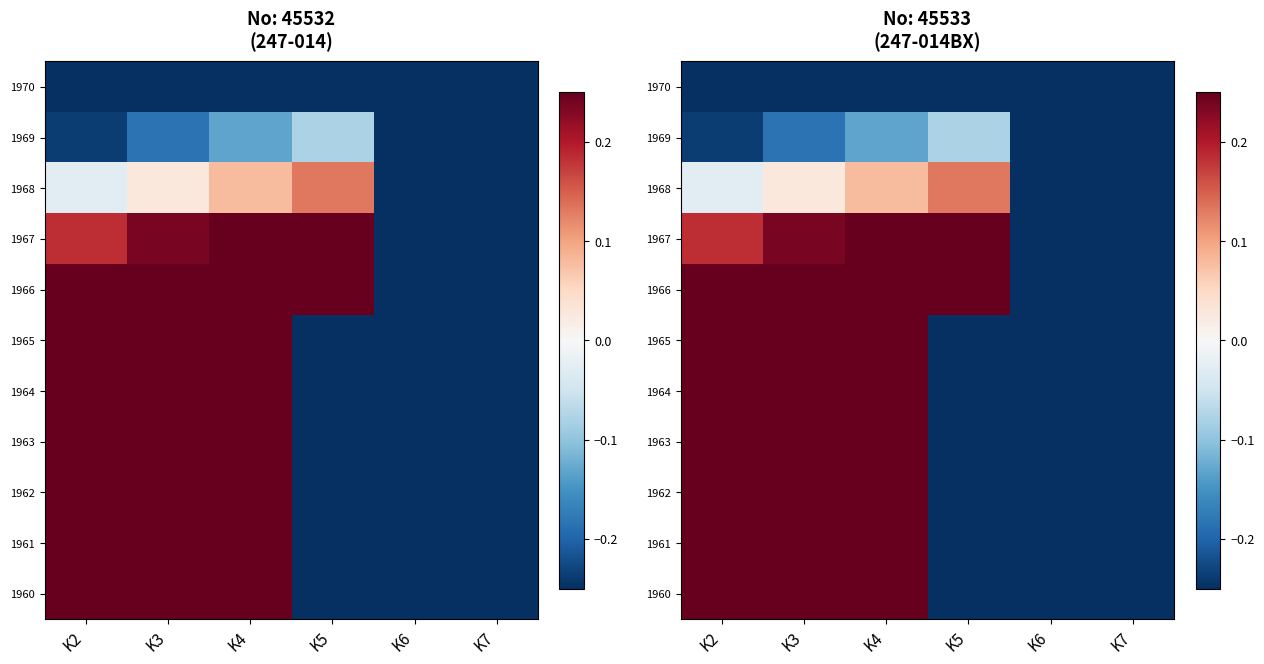

What is the smallest value displayed?

-0.5